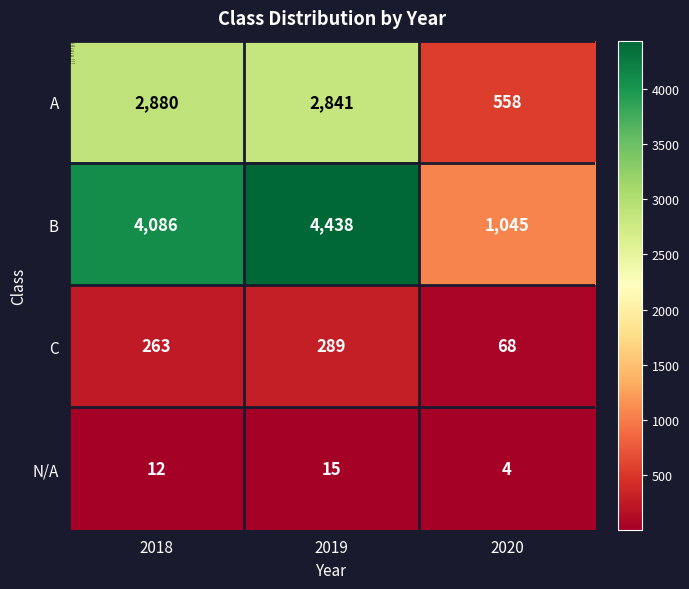

Which series has the largest total across all categories?

B